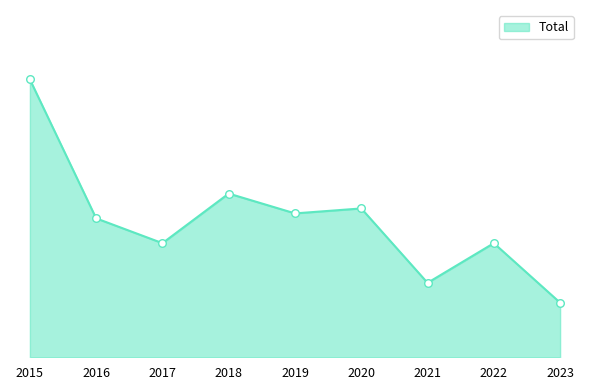

What is the change in value from 2015 to 2018?

-23